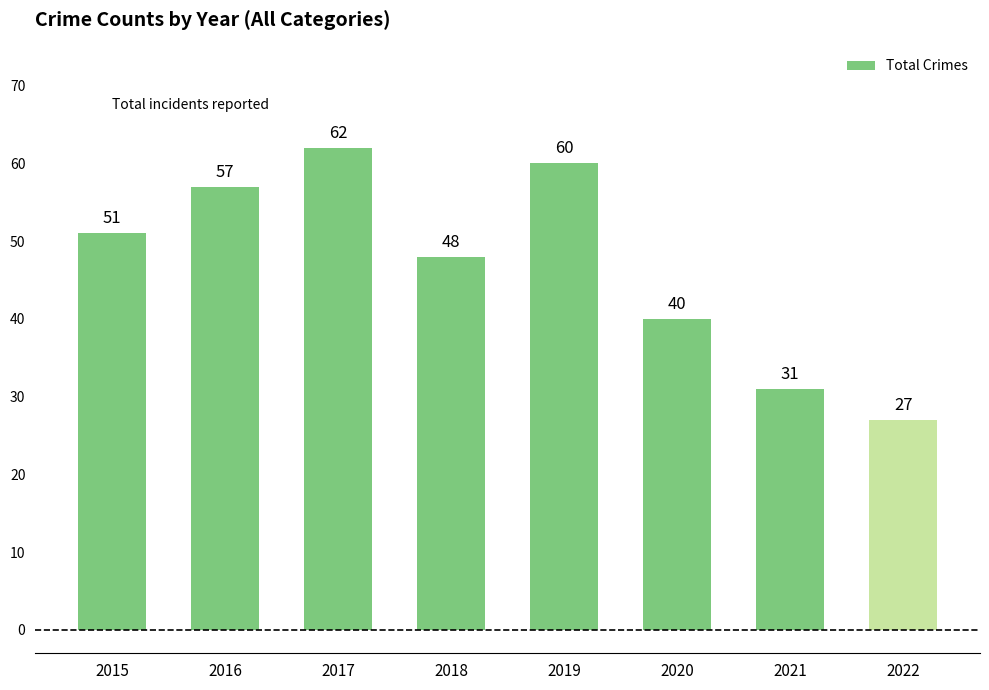

What is the difference between the maximum and minimum values?

35